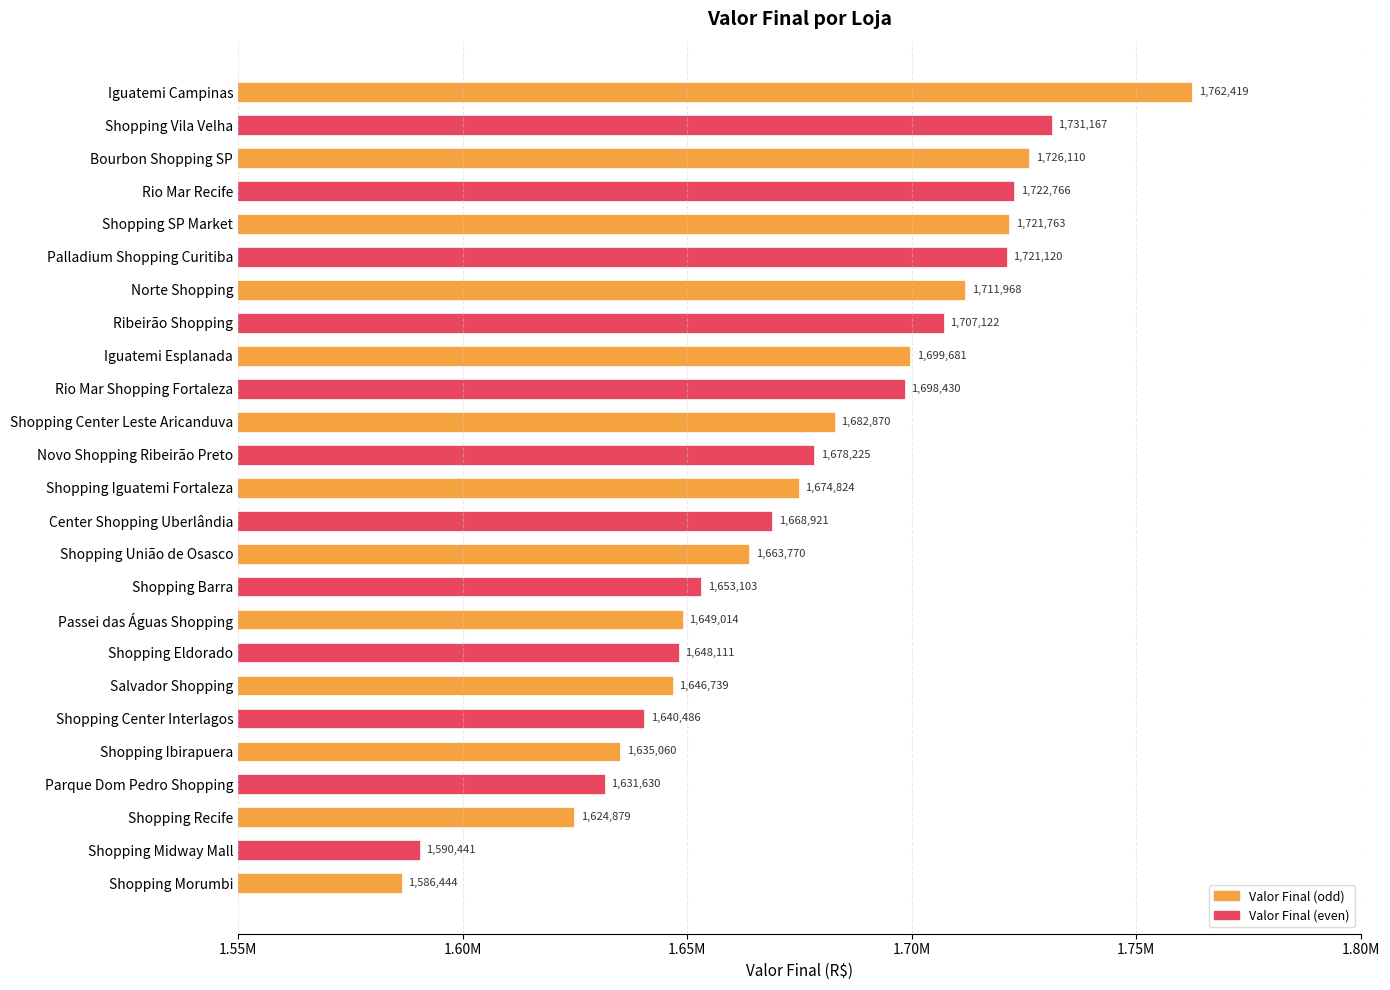

Where is the data nearest to the value 1674431?

Shopping Iguatemi Fortaleza